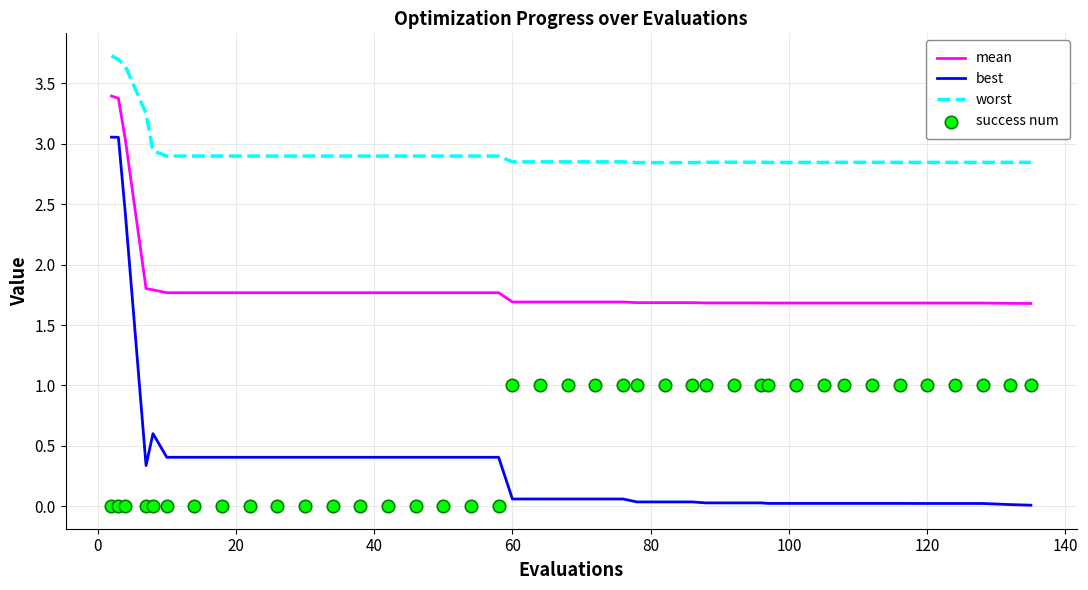

True or false: mean and worst intersect in this chart.

False